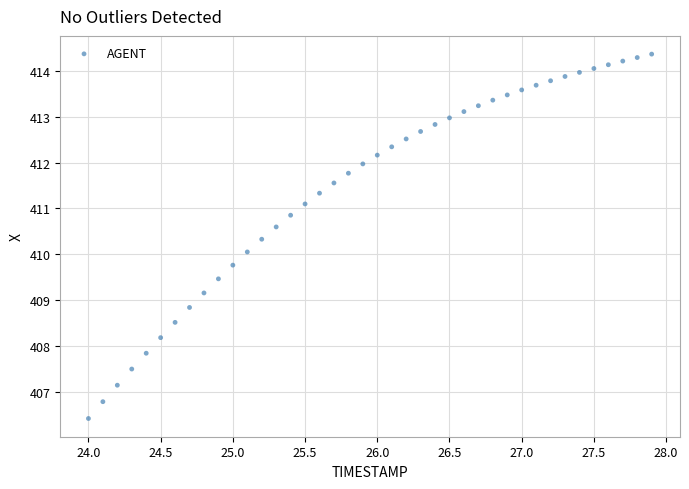

What is the range of Y values (max minus min)?

8.0